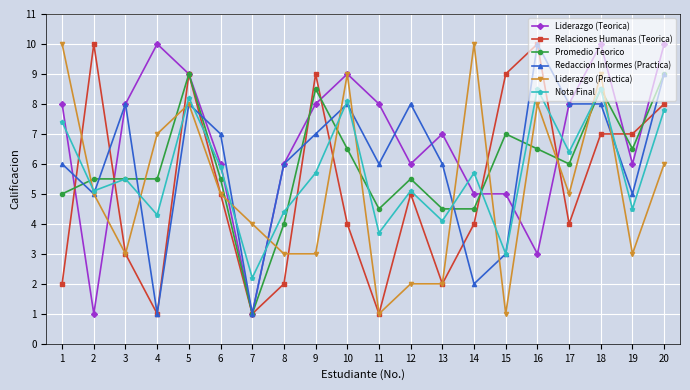

Between which two adjacent categories do Relaciones Humanas (Teorica) and Redaccion Informes (Practica) first intersect?

1 and 2